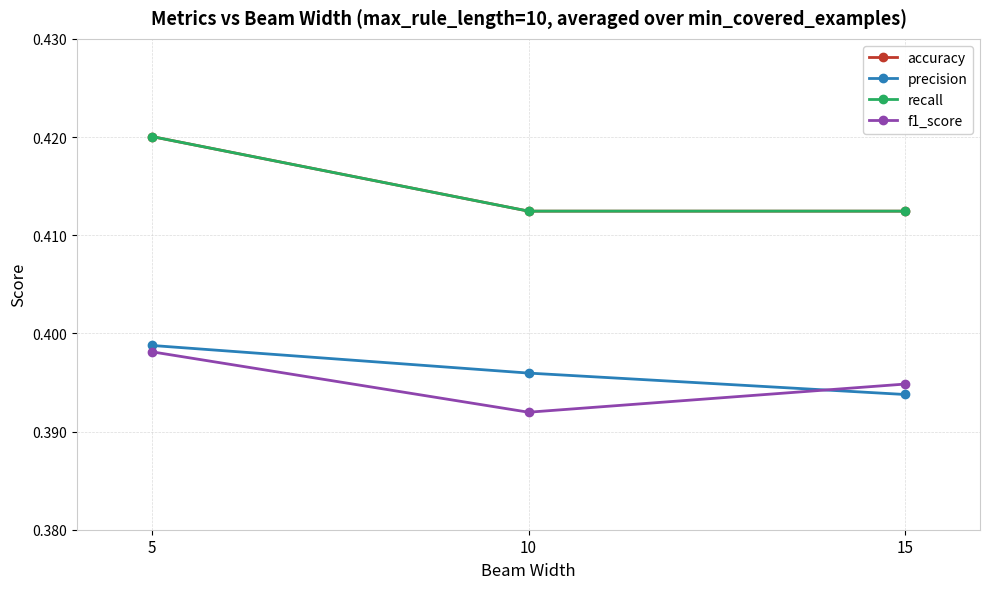

What is the value of the accuracy point at the 1st from the left?

0.4